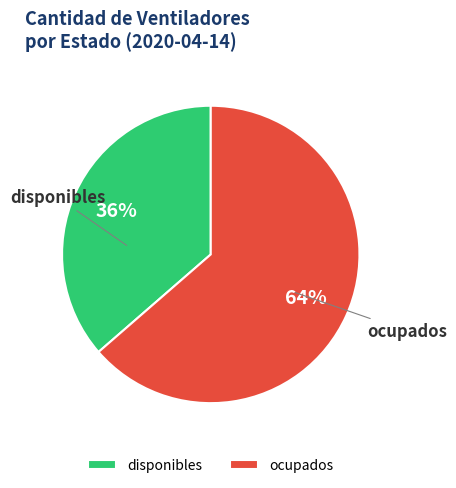

To the nearest percent, what is the average slice percentage?

50%